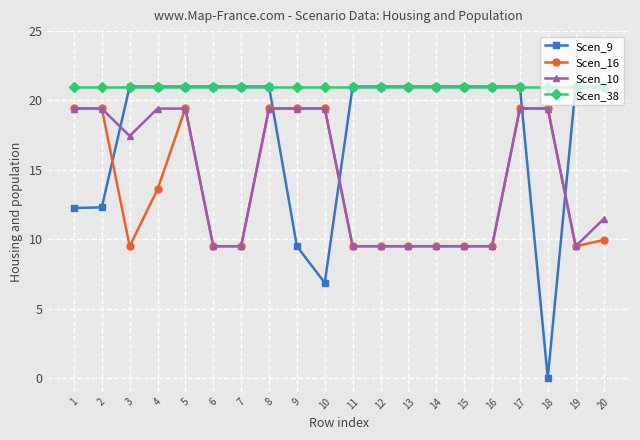

True or false: Scen_16 and Scen_38 intersect in this chart.

False